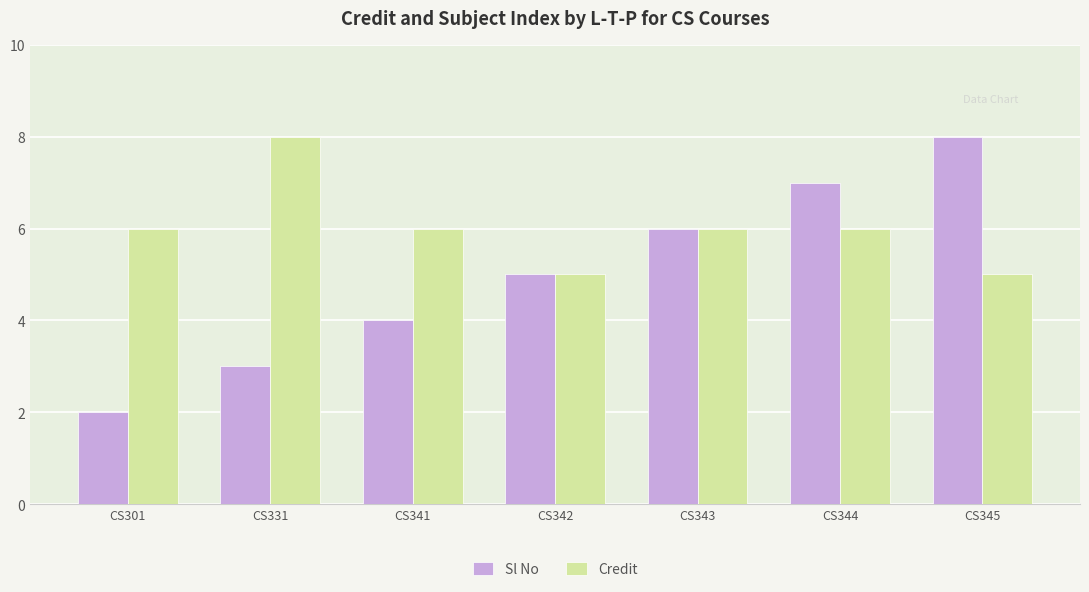

Is the value of Credit at CS344 greater than the value of Sl No at CS342?

Yes